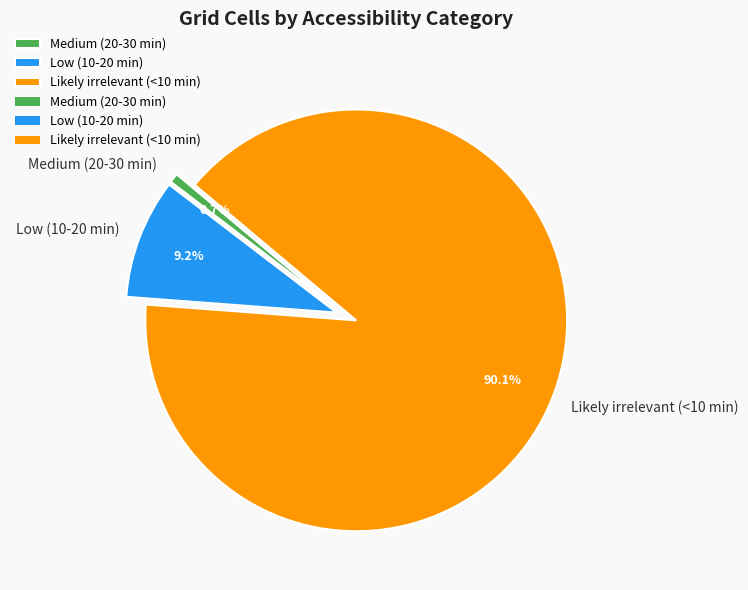

Which slice is the largest?

Likely irrelevant (<10 min)